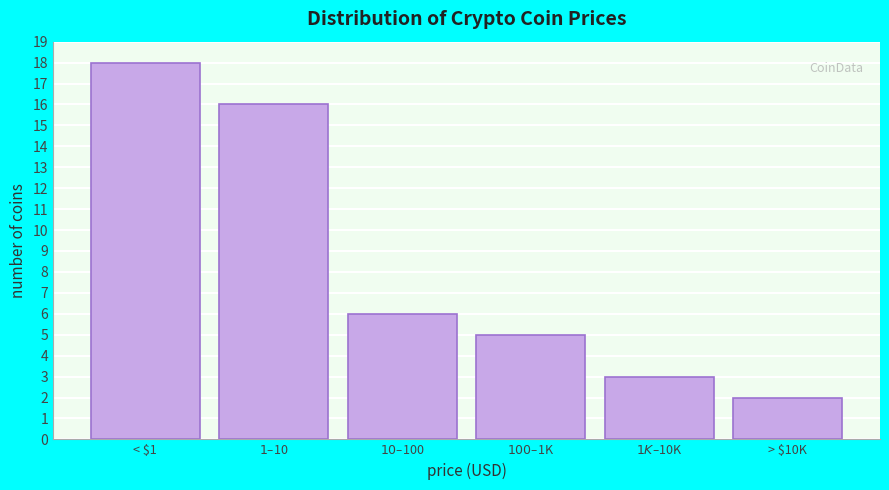

Reading left to right, what are all the values shown in this chart?

18	16	6	5	3	2